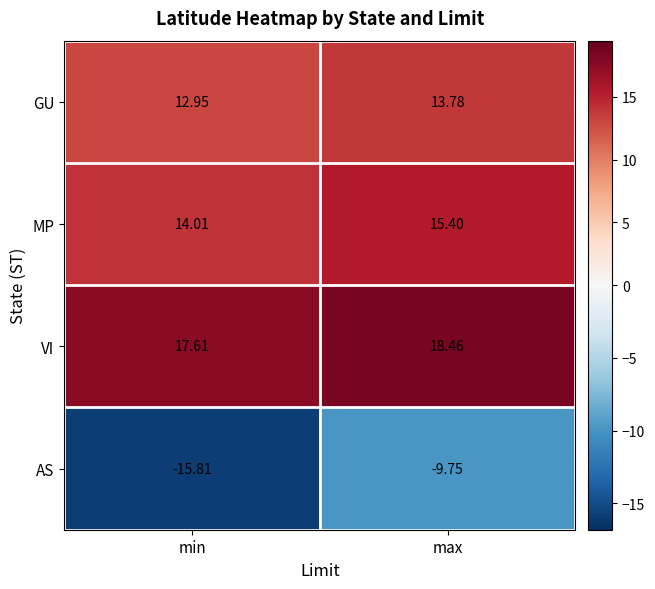

Where does the VI series first go above 18?

max